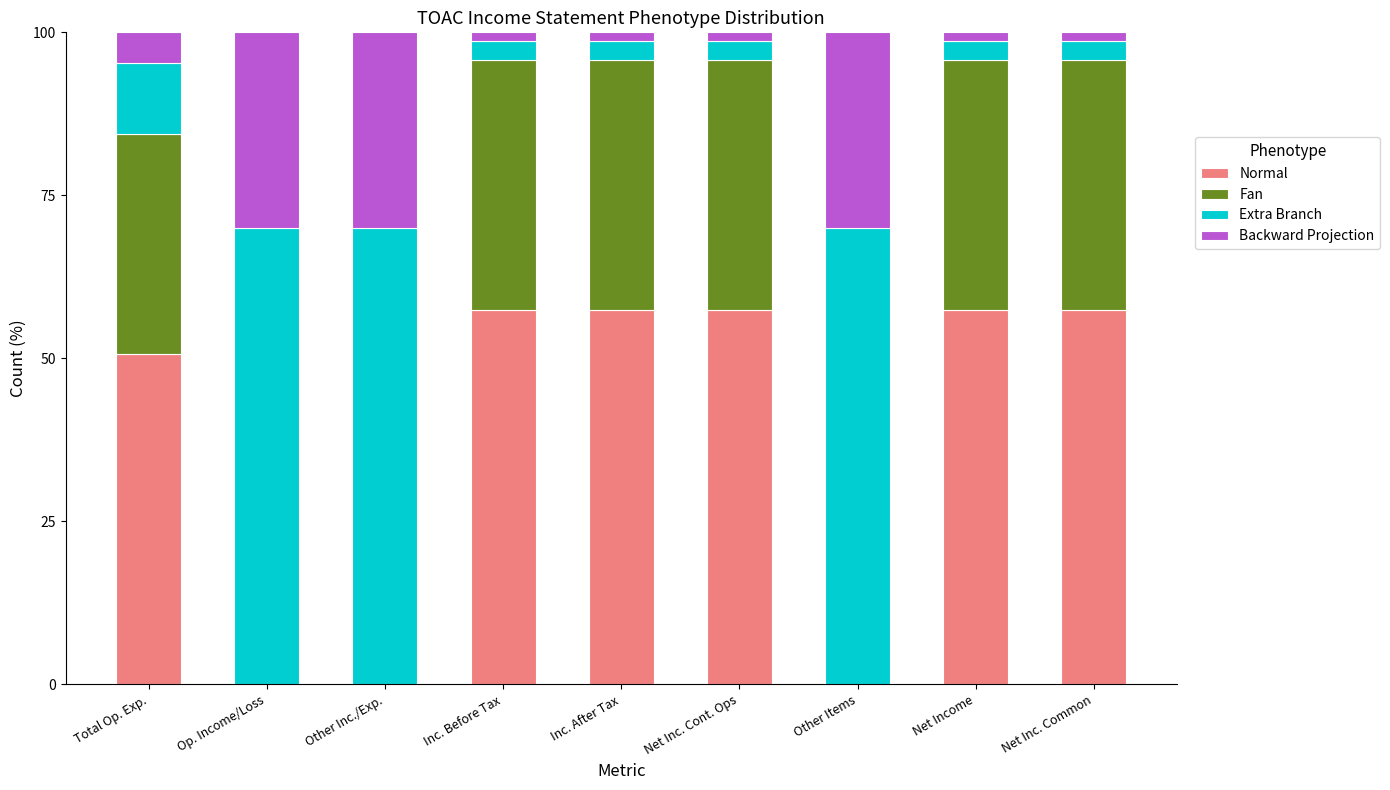

The Normal series shows 0.0 at Other Items. True or false?

True